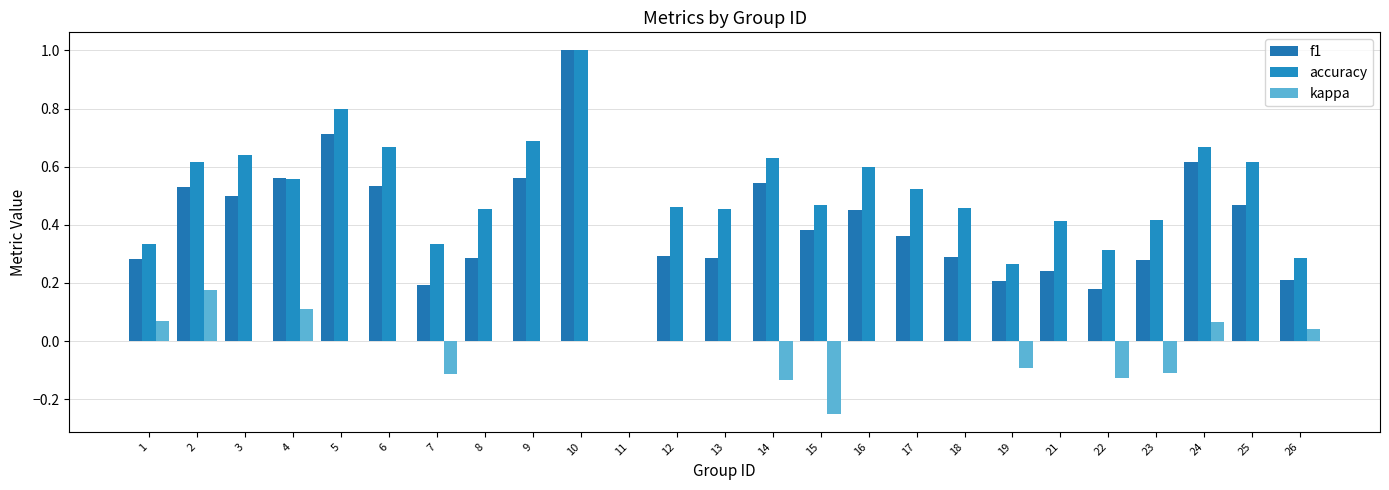

At how many categories does at least one series exceed 0?

24